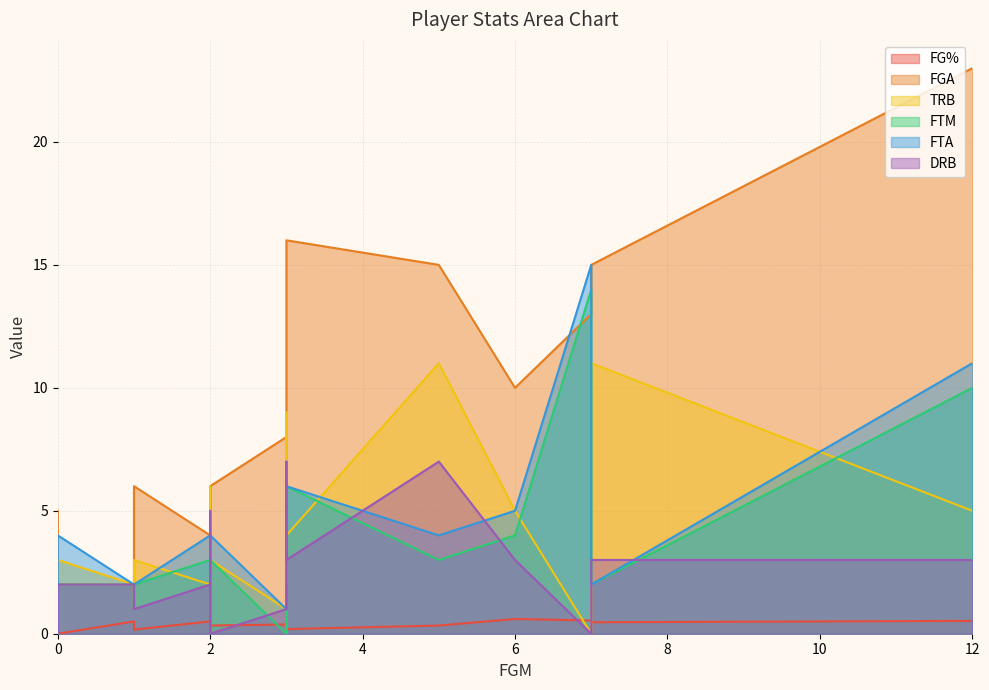

What is the average value of the FG% series?

0.4